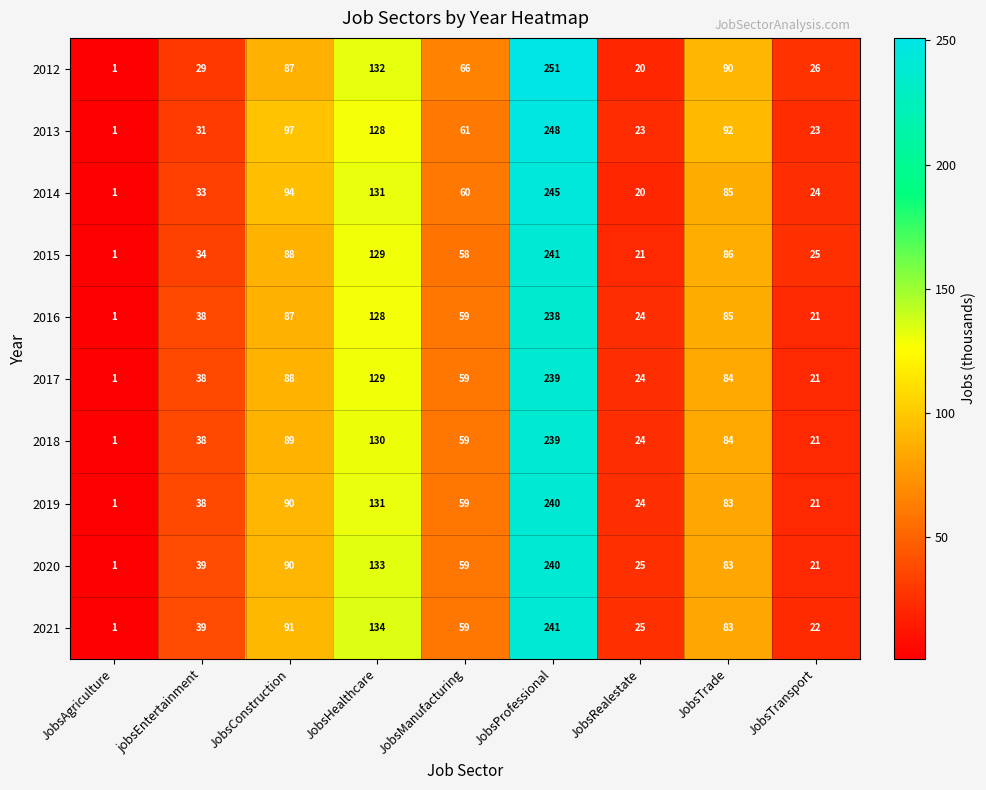

Which series has the widest spread of values?

2012